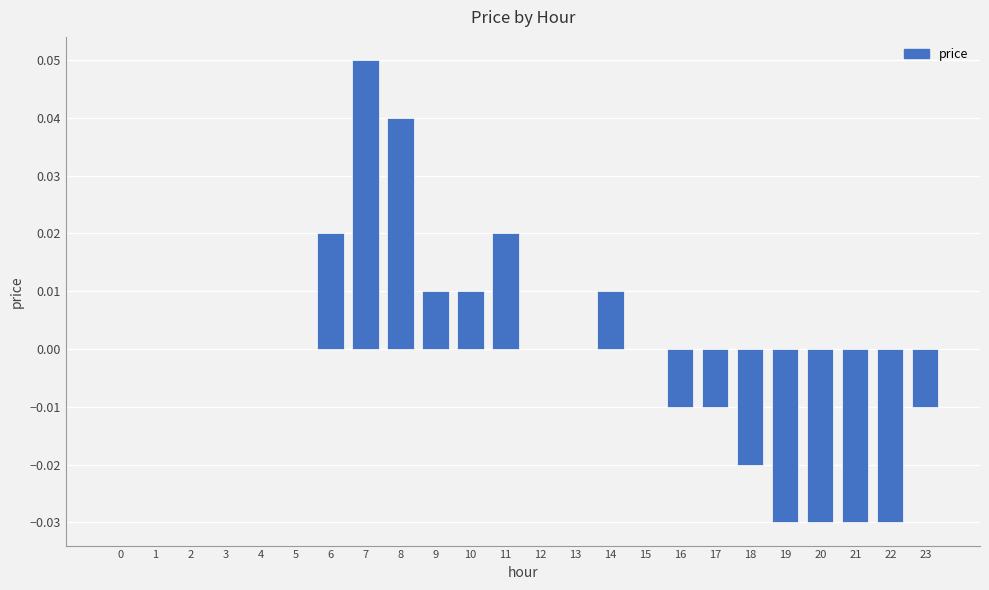

Between 2 and 6, which is larger?

6